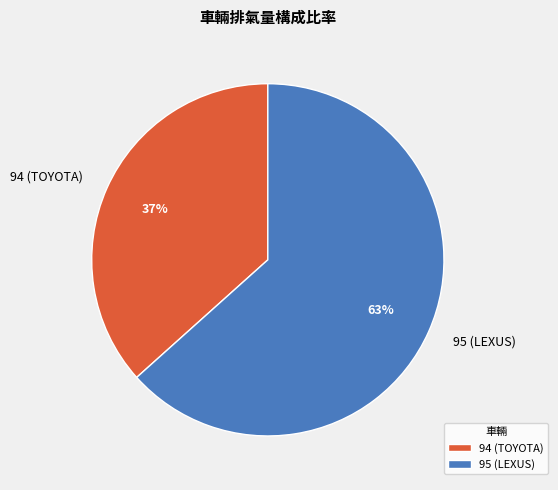

What is the ratio of the value at 94 (TOYOTA) to the value at 95 (LEXUS)?

0.6